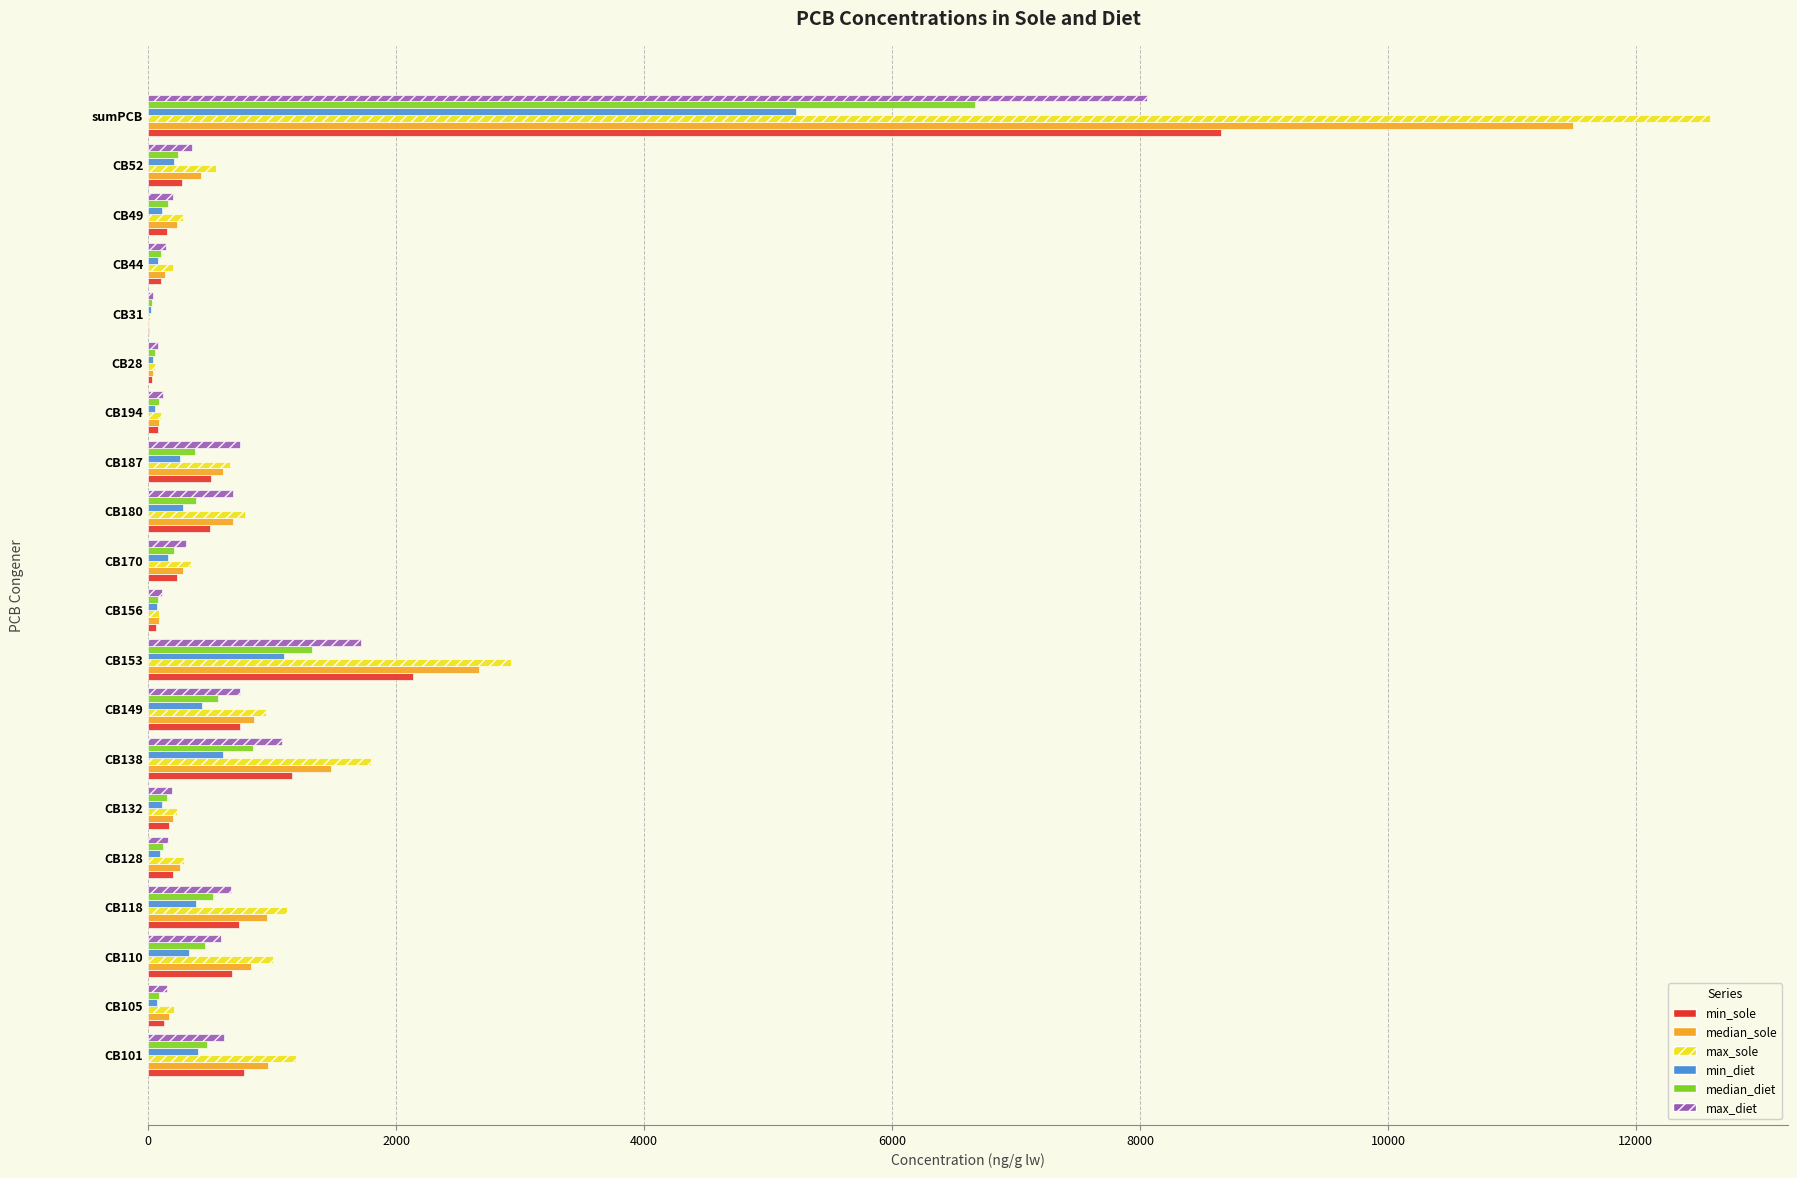

At which label does min_diet reach its peak?

sumPCB